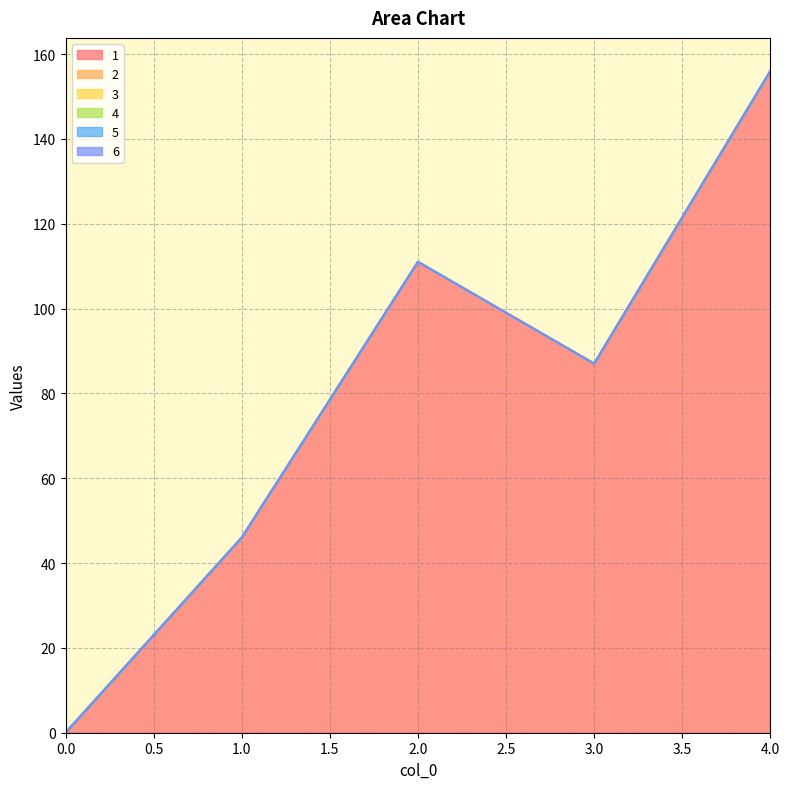

Rank the series by their maximum value, from lowest to highest.

2, 3, 4, 5, 6, 1